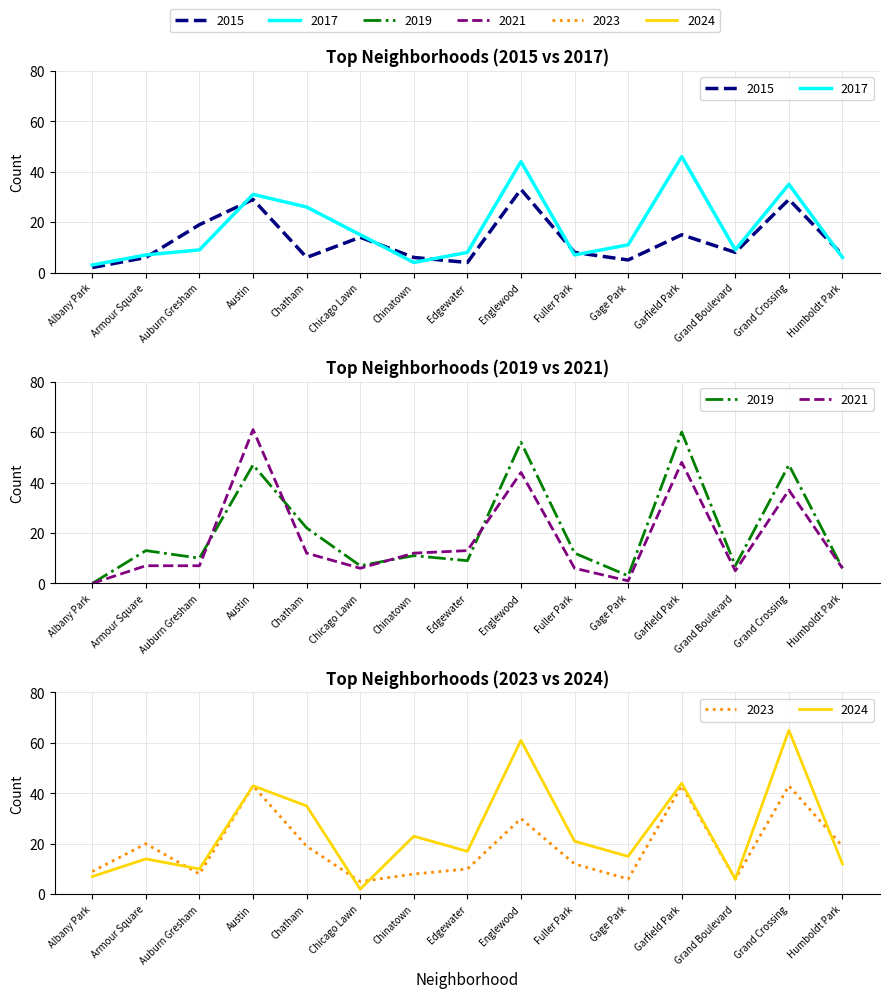

At how many categories does at least one series exceed 52?

4